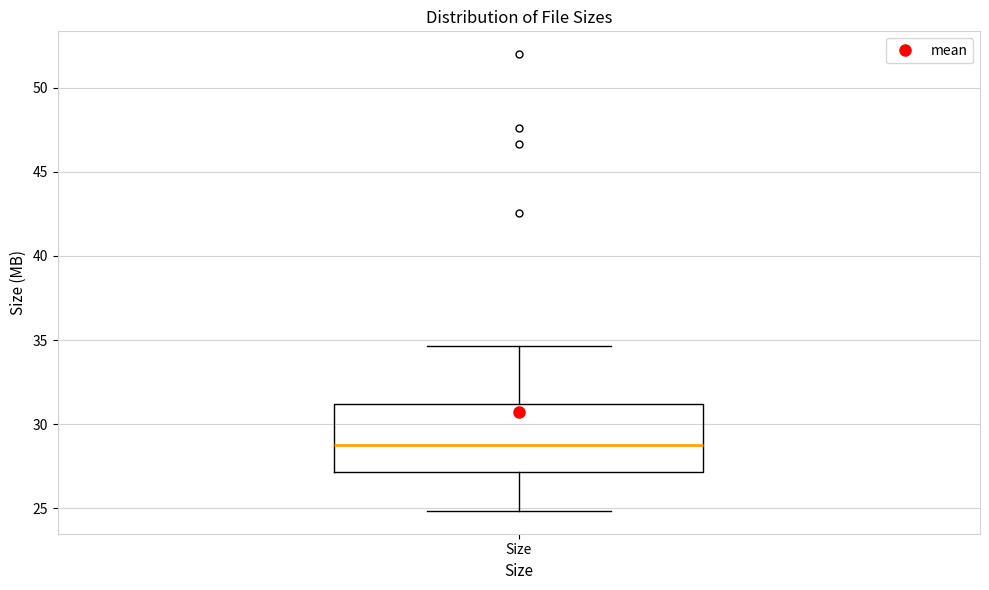

Where is the upper edge of the box for Size on the y-axis? The values are not printed on the chart, so give them approximately, as read against the axis.

31.0